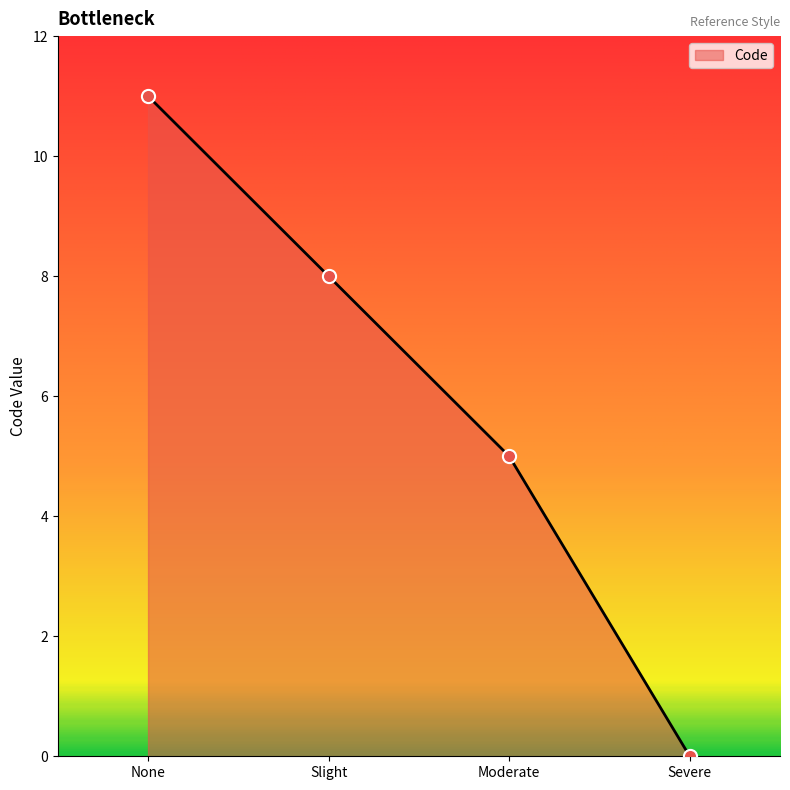

Between Slight and Moderate, which is larger?

Slight